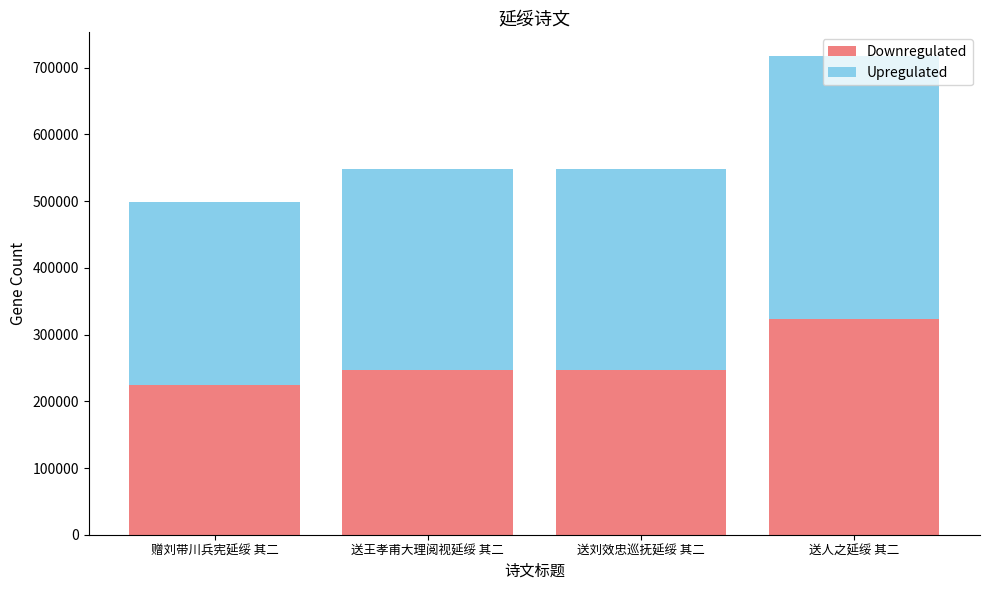

At which category is the sum across all series the highest?

送人之延绥 其二